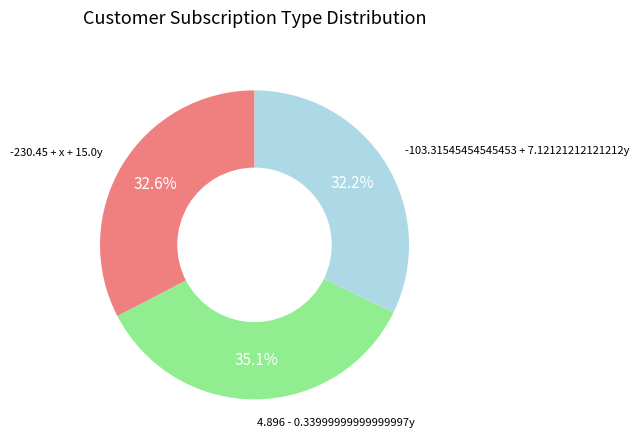

Does any single category account for the majority?

No